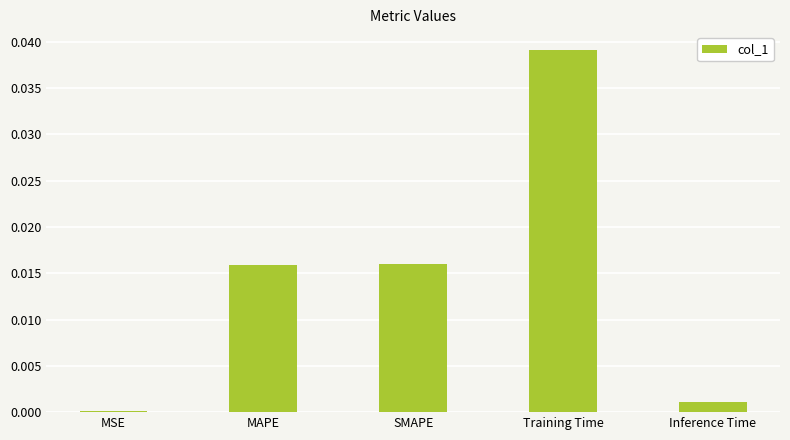

Which has a higher value, SMAPE or Inference Time?

SMAPE